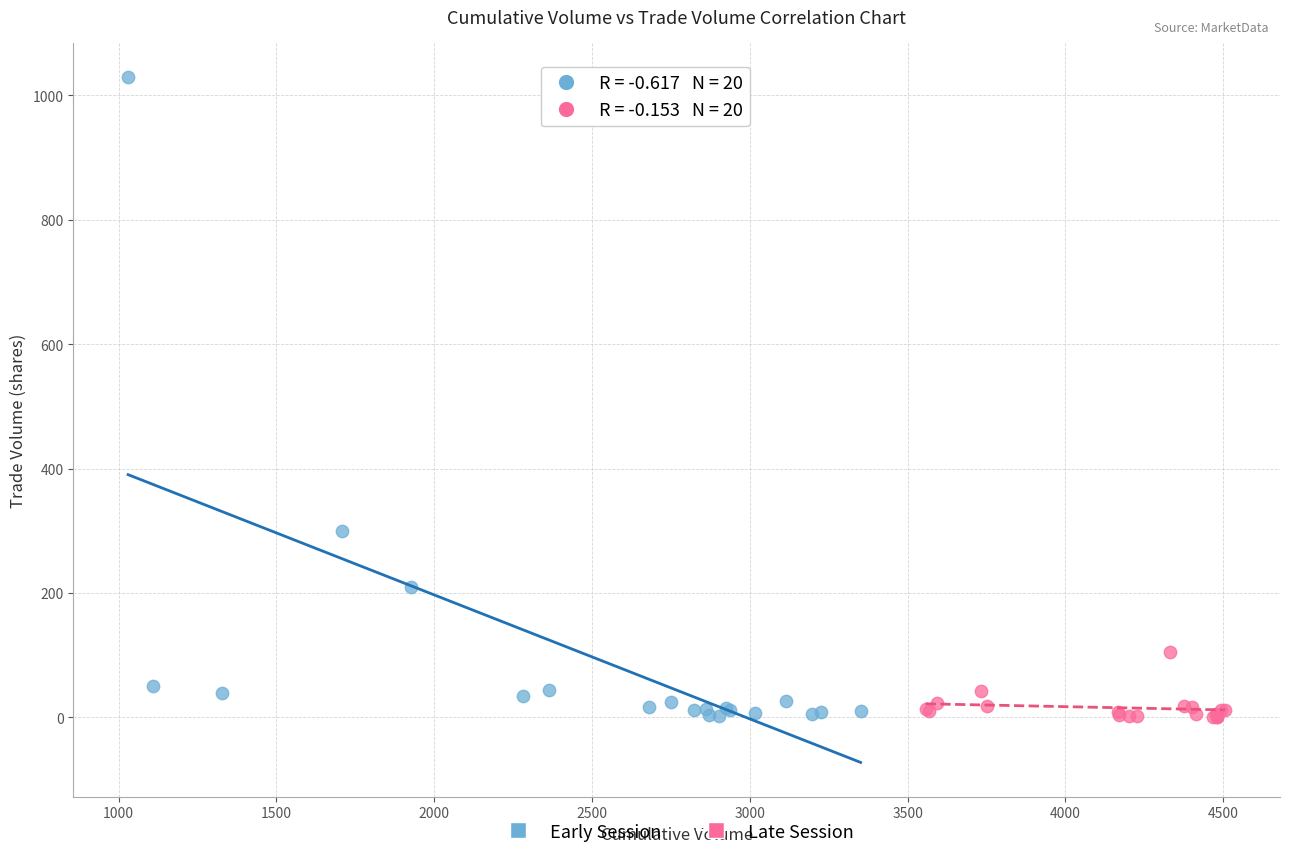

What are all the series names shown in the legend?

Early Session, Late Session